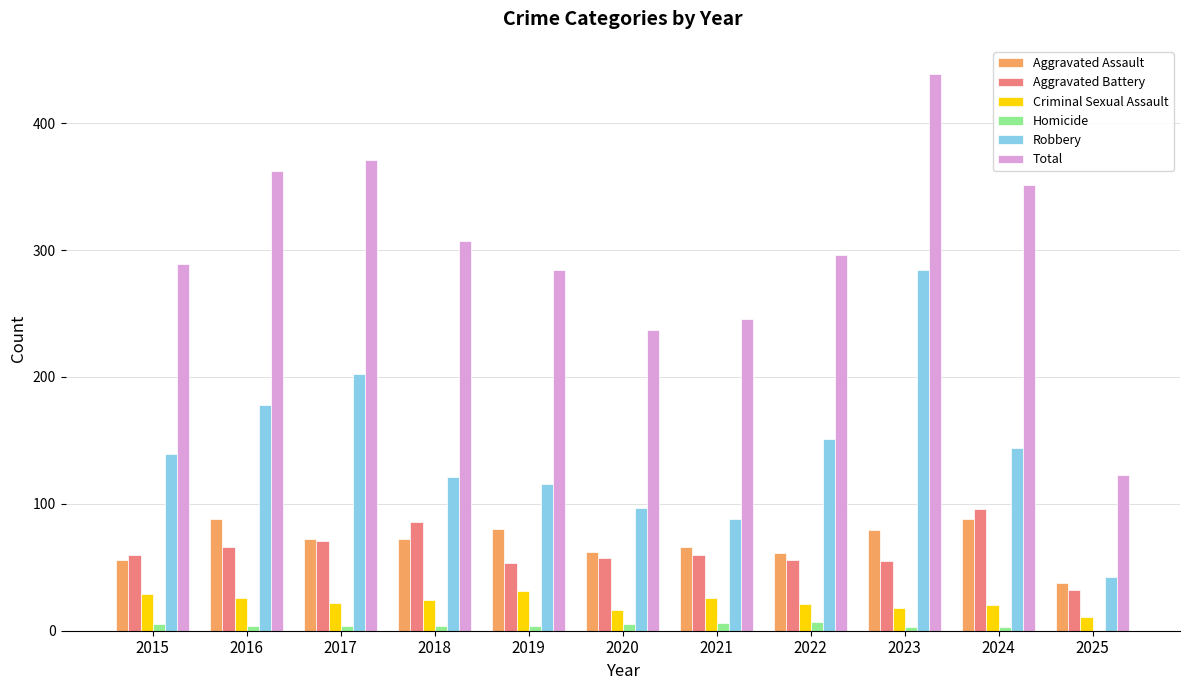

At which category is the sum across all series the highest?

2023